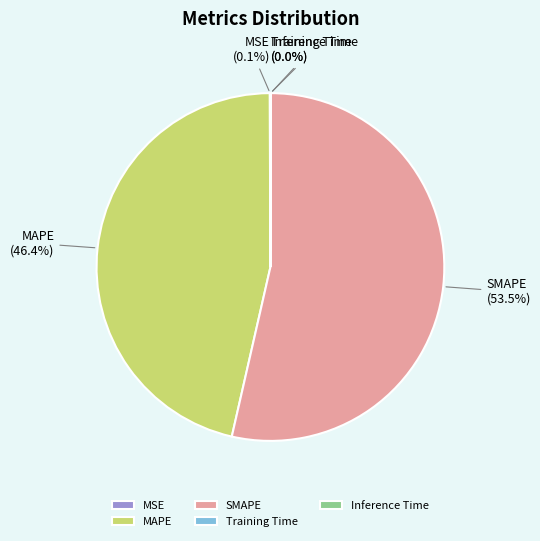

What portion of the pie excludes MAPE?

53.6%